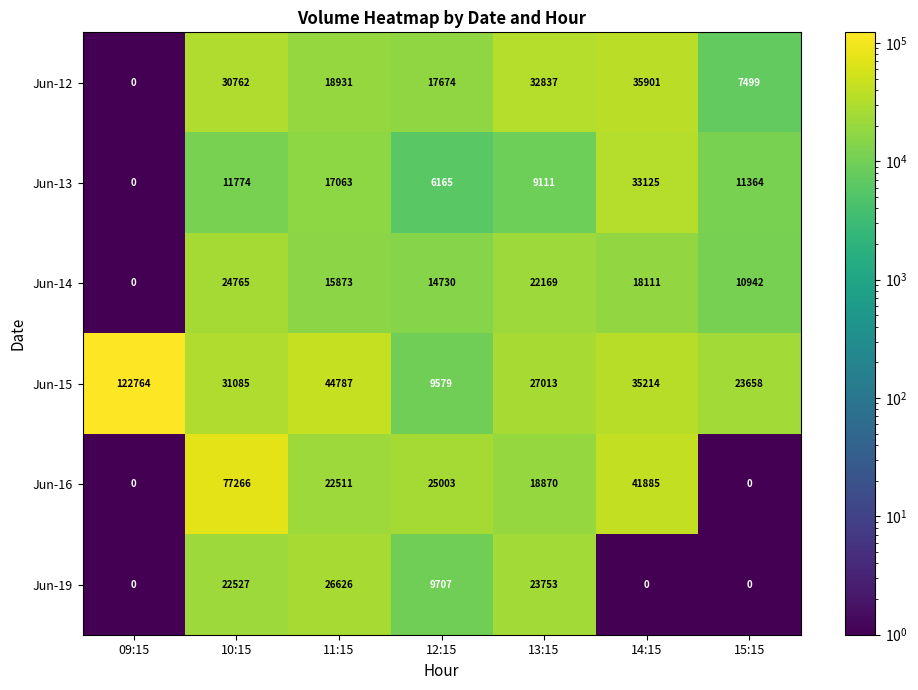

At how many categories does at least one series exceed 102623?

1